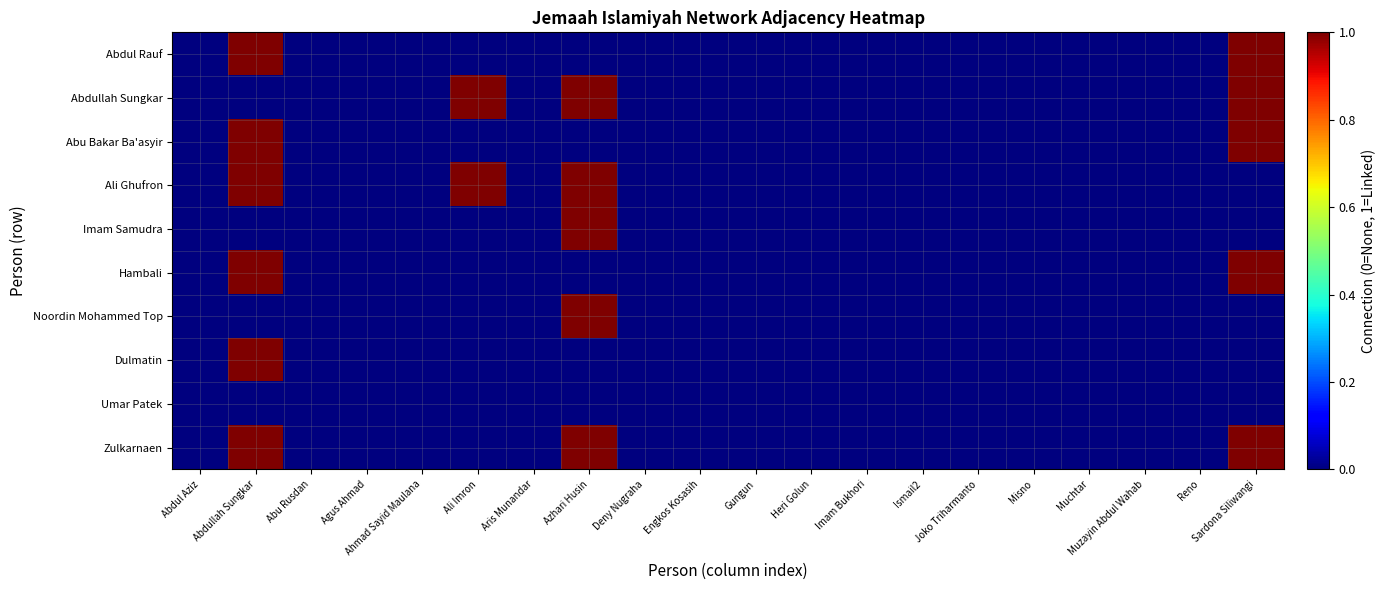

Reading right to left, list all the values displayed in this chart.

Abdul Rauf: Sardona Siliwangi=1	Reno=0	Muzayin Abdul Wahab=0	Muchtar=0	Misno=0	Joko Triharmanto=0	Ismail2=0	Imam Bukhori=0	Heri Golun=0	Gungun=0	Engkos Kosasih=0	Deny Nugraha=0	Azhari Husin=0	Aris Munandar=0	Ali Imron=0	Ahmad Sayid Maulana=0	Agus Ahmad=0	Abu Rusdan=0	Abdullah Sungkar=1	Abdul Aziz=0
Abdullah Sungkar: Sardona Siliwangi=1	Reno=0	Muzayin Abdul Wahab=0	Muchtar=0	Misno=0	Joko Triharmanto=0	Ismail2=0	Imam Bukhori=0	Heri Golun=0	Gungun=0	Engkos Kosasih=0	Deny Nugraha=0	Azhari Husin=1	Aris Munandar=0	Ali Imron=1	Ahmad Sayid Maulana=0	Agus Ahmad=0	Abu Rusdan=0	Abdullah Sungkar=0	Abdul Aziz=0
Abu Bakar Ba'asyir: Sardona Siliwangi=1	Reno=0	Muzayin Abdul Wahab=0	Muchtar=0	Misno=0	Joko Triharmanto=0	Ismail2=0	Imam Bukhori=0	Heri Golun=0	Gungun=0	Engkos Kosasih=0	Deny Nugraha=0	Azhari Husin=0	Aris Munandar=0	Ali Imron=0	Ahmad Sayid Maulana=0	Agus Ahmad=0	Abu Rusdan=0	Abdullah Sungkar=1	Abdul Aziz=0
Ali Ghufron: Sardona Siliwangi=0	Reno=0	Muzayin Abdul Wahab=0	Muchtar=0	Misno=0	Joko Triharmanto=0	Ismail2=0	Imam Bukhori=0	Heri Golun=0	Gungun=0	Engkos Kosasih=0	Deny Nugraha=0	Azhari Husin=1	Aris Munandar=0	Ali Imron=1	Ahmad Sayid Maulana=0	Agus Ahmad=0	Abu Rusdan=0	Abdullah Sungkar=1	Abdul Aziz=0
Imam Samudra: Sardona Siliwangi=0	Reno=0	Muzayin Abdul Wahab=0	Muchtar=0	Misno=0	Joko Triharmanto=0	Ismail2=0	Imam Bukhori=0	Heri Golun=0	Gungun=0	Engkos Kosasih=0	Deny Nugraha=0	Azhari Husin=1	Aris Munandar=0	Ali Imron=0	Ahmad Sayid Maulana=0	Agus Ahmad=0	Abu Rusdan=0	Abdullah Sungkar=0	Abdul Aziz=0
Hambali: Sardona Siliwangi=1	Reno=0	Muzayin Abdul Wahab=0	Muchtar=0	Misno=0	Joko Triharmanto=0	Ismail2=0	Imam Bukhori=0	Heri Golun=0	Gungun=0	Engkos Kosasih=0	Deny Nugraha=0	Azhari Husin=0	Aris Munandar=0	Ali Imron=0	Ahmad Sayid Maulana=0	Agus Ahmad=0	Abu Rusdan=0	Abdullah Sungkar=1	Abdul Aziz=0
Noordin Mohammed Top: Sardona Siliwangi=0	Reno=0	Muzayin Abdul Wahab=0	Muchtar=0	Misno=0	Joko Triharmanto=0	Ismail2=0	Imam Bukhori=0	Heri Golun=0	Gungun=0	Engkos Kosasih=0	Deny Nugraha=0	Azhari Husin=1	Aris Munandar=0	Ali Imron=0	Ahmad Sayid Maulana=0	Agus Ahmad=0	Abu Rusdan=0	Abdullah Sungkar=0	Abdul Aziz=0
Dulmatin: Sardona Siliwangi=0	Reno=0	Muzayin Abdul Wahab=0	Muchtar=0	Misno=0	Joko Triharmanto=0	Ismail2=0	Imam Bukhori=0	Heri Golun=0	Gungun=0	Engkos Kosasih=0	Deny Nugraha=0	Azhari Husin=0	Aris Munandar=0	Ali Imron=0	Ahmad Sayid Maulana=0	Agus Ahmad=0	Abu Rusdan=0	Abdullah Sungkar=1	Abdul Aziz=0
Umar Patek: Sardona Siliwangi=0	Reno=0	Muzayin Abdul Wahab=0	Muchtar=0	Misno=0	Joko Triharmanto=0	Ismail2=0	Imam Bukhori=0	Heri Golun=0	Gungun=0	Engkos Kosasih=0	Deny Nugraha=0	Azhari Husin=0	Aris Munandar=0	Ali Imron=0	Ahmad Sayid Maulana=0	Agus Ahmad=0	Abu Rusdan=0	Abdullah Sungkar=0	Abdul Aziz=0
Zulkarnaen: Sardona Siliwangi=1	Reno=0	Muzayin Abdul Wahab=0	Muchtar=0	Misno=0	Joko Triharmanto=0	Ismail2=0	Imam Bukhori=0	Heri Golun=0	Gungun=0	Engkos Kosasih=0	Deny Nugraha=0	Azhari Husin=1	Aris Munandar=0	Ali Imron=0	Ahmad Sayid Maulana=0	Agus Ahmad=0	Abu Rusdan=0	Abdullah Sungkar=1	Abdul Aziz=0